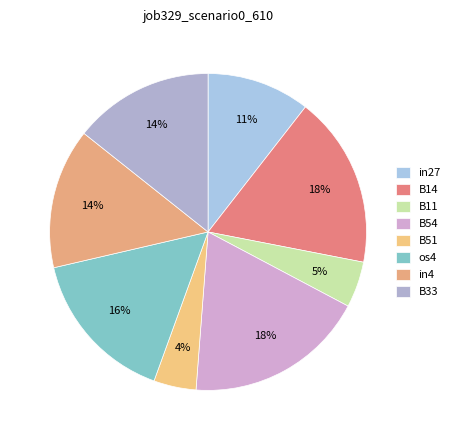

Does B54 represent more than half of the total?

No